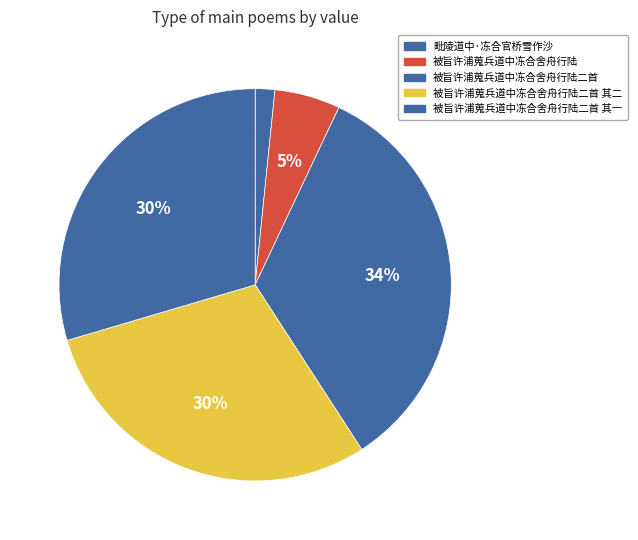

Does any single category account for the majority?

No